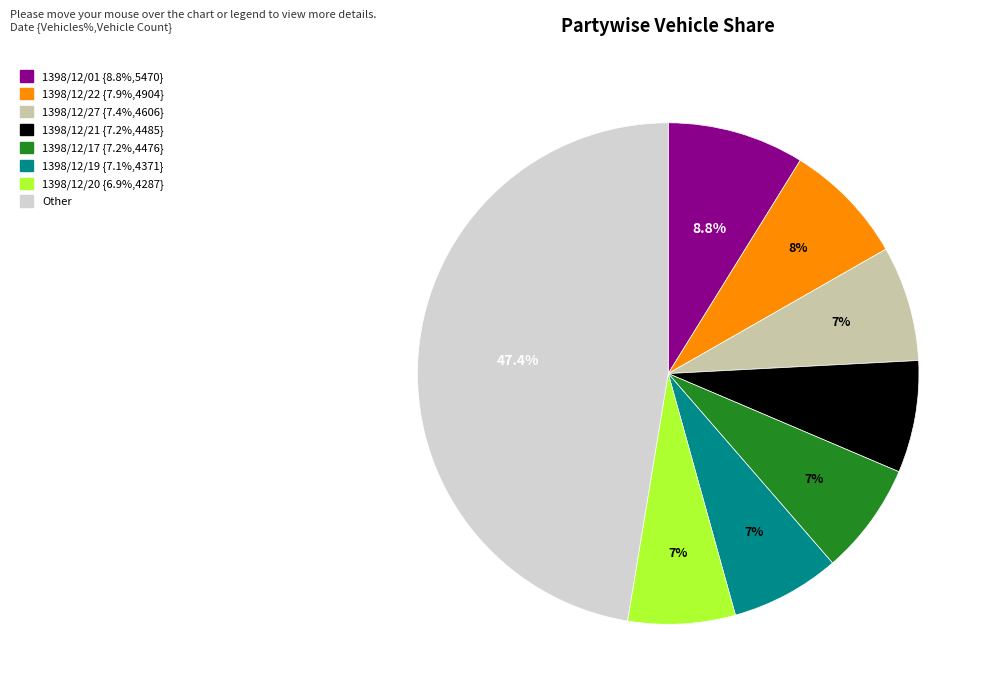

Does any single category account for the majority?

No